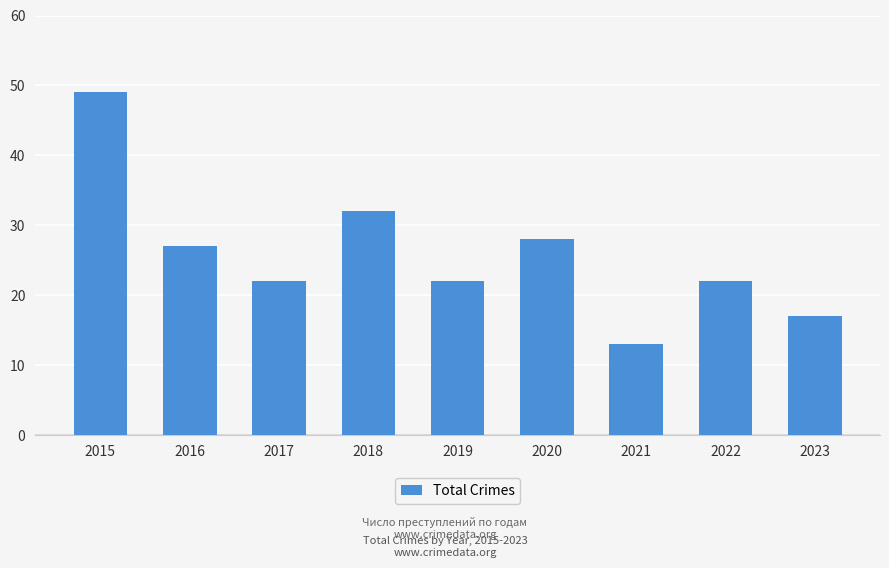

Count the number of data series in this chart.

1